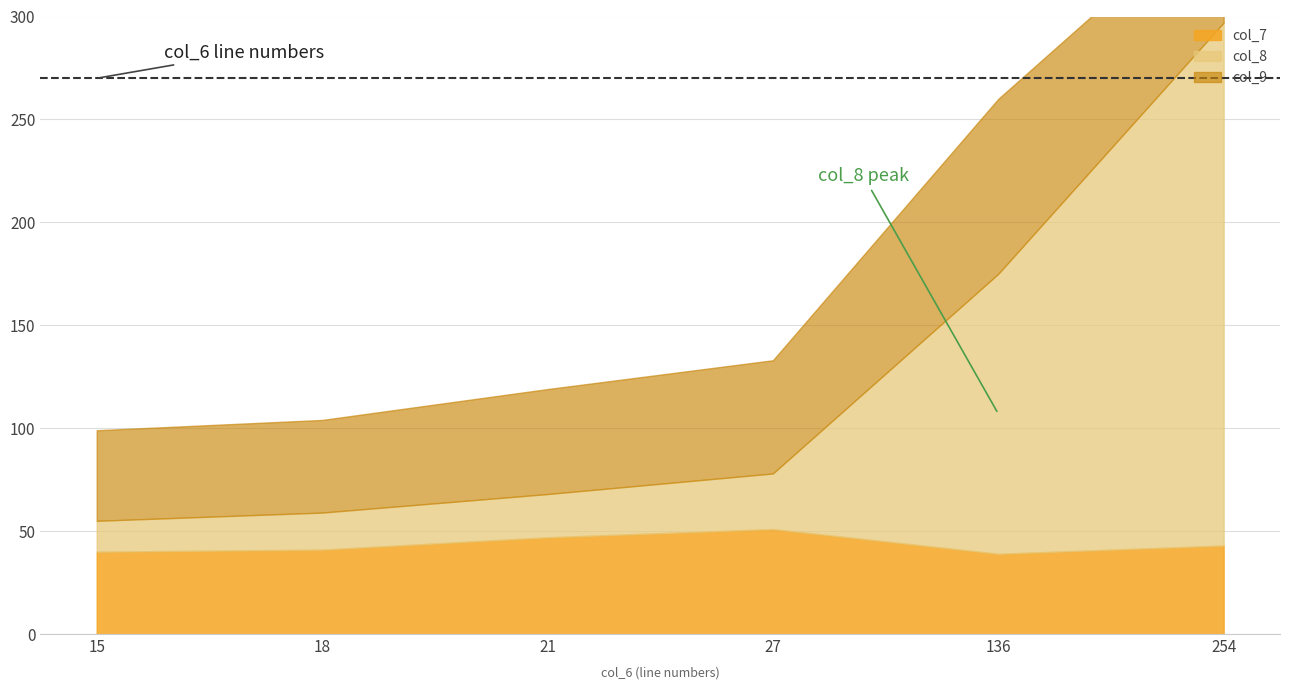

True or false: col_8 has more than 2 interior local peaks.

False